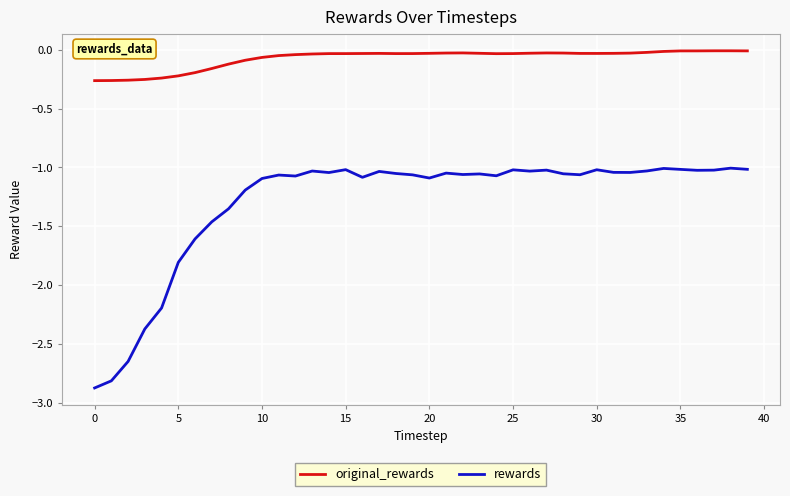

Which series has the widest spread of values?

rewards